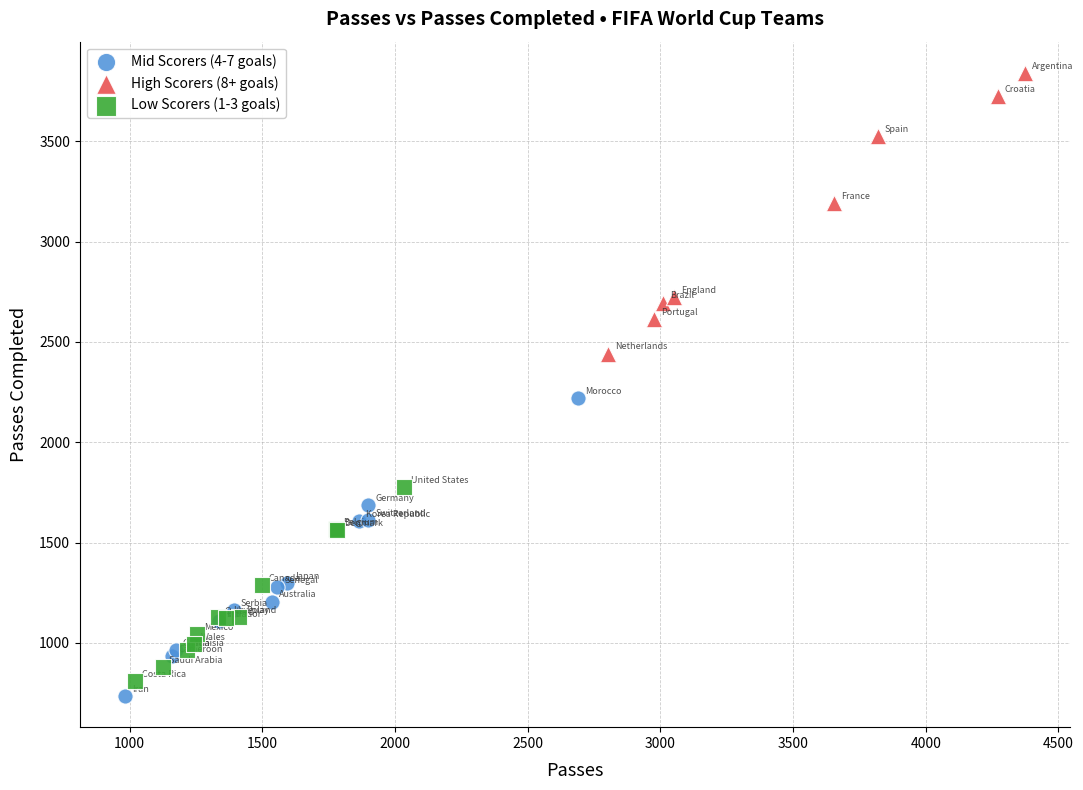

What are all the series names shown in the legend?

Mid Scorers (4-7 goals), High Scorers (8+ goals), Low Scorers (1-3 goals)